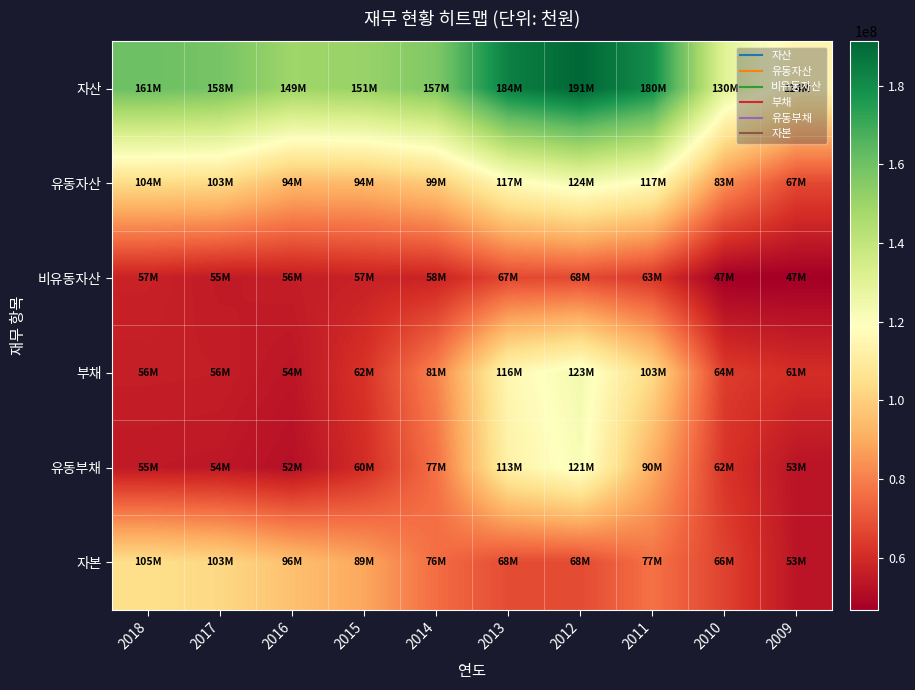

At 2016, list the series in order from smallest to largest.

유동부채, 부채, 비유동자산, 유동자산, 자본, 자산